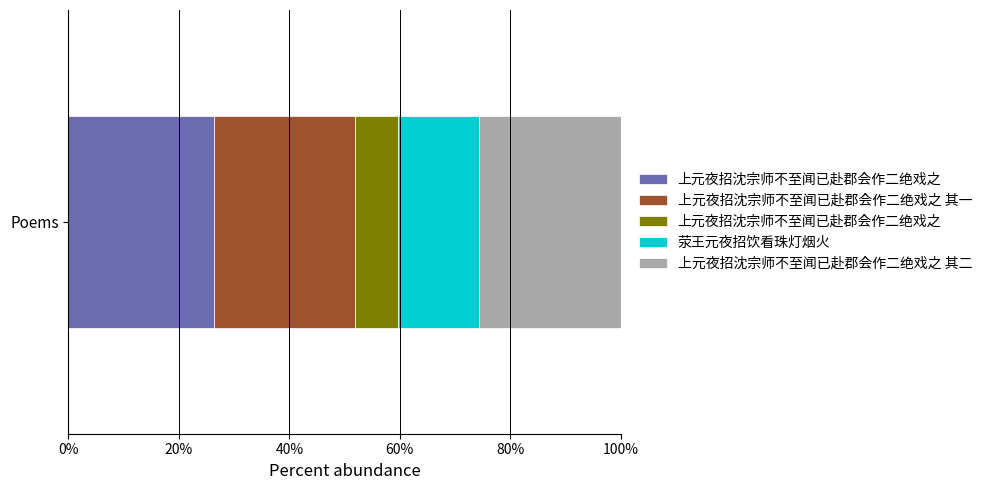

What is the approximate value at 上元夜招沈宗师不至闻已赴郡会作二绝戏之, to the nearest 100?

1109900